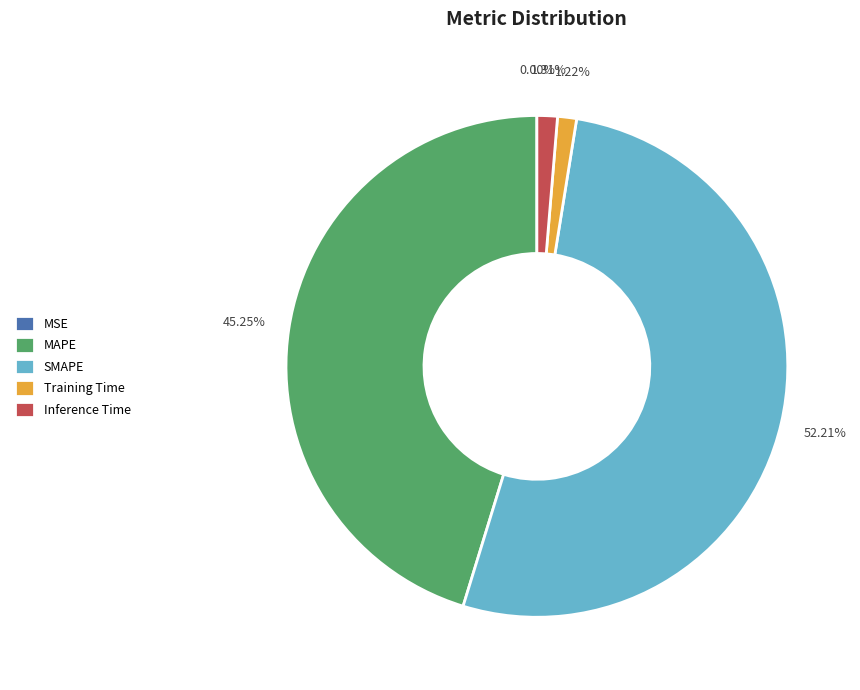

Is SMAPE the majority of the pie?

Yes